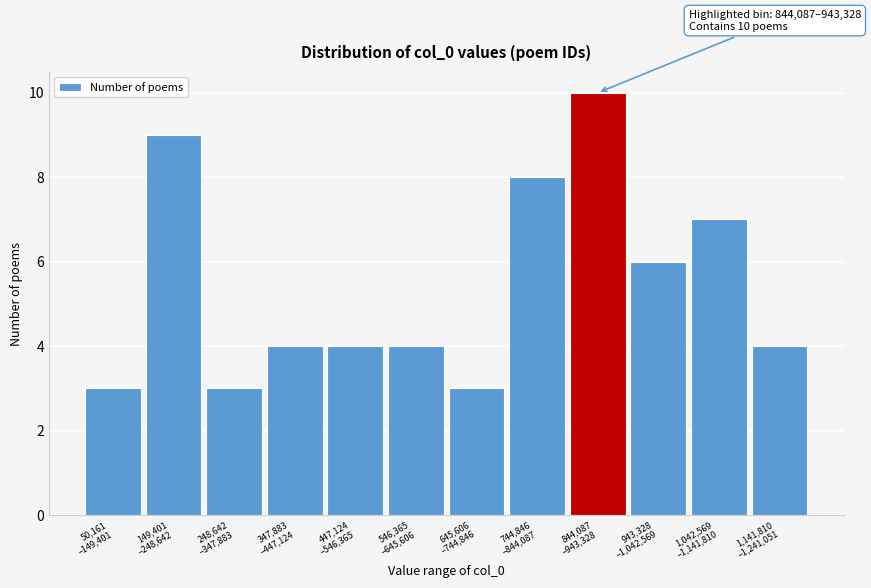

Reading left to right, extract all data points from this chart.

3	9	3	4	4	4	3	8	10	6	7	4